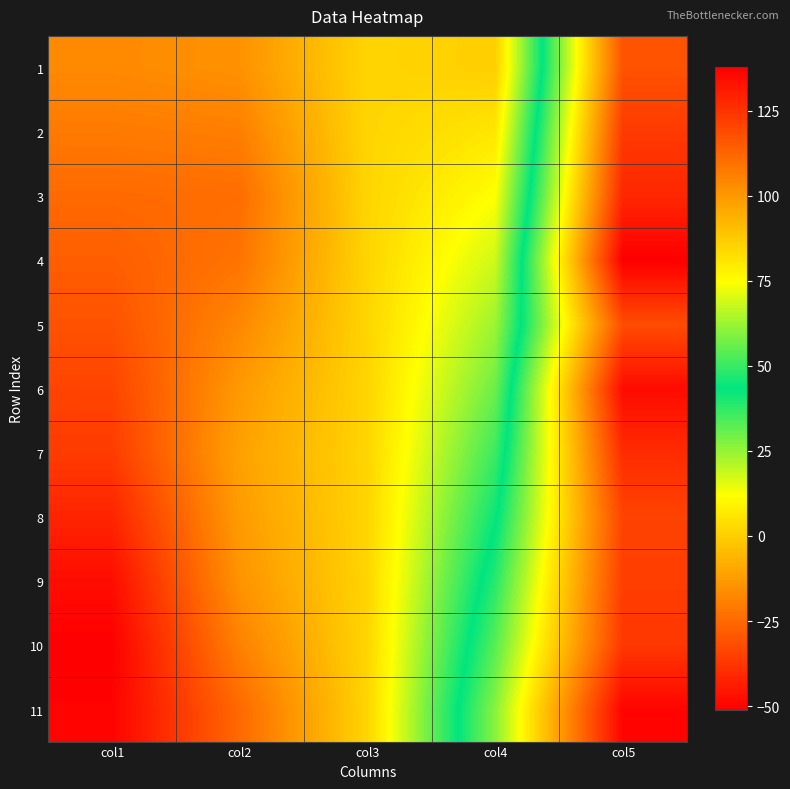

At which category is the sum across all series the highest?

col5